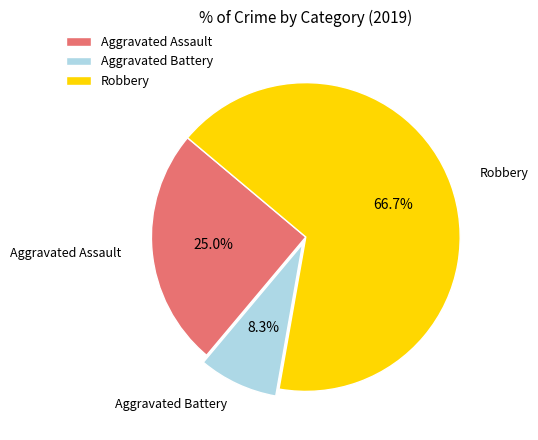

Is it true that Aggravated Battery is 8% of the pie?

True